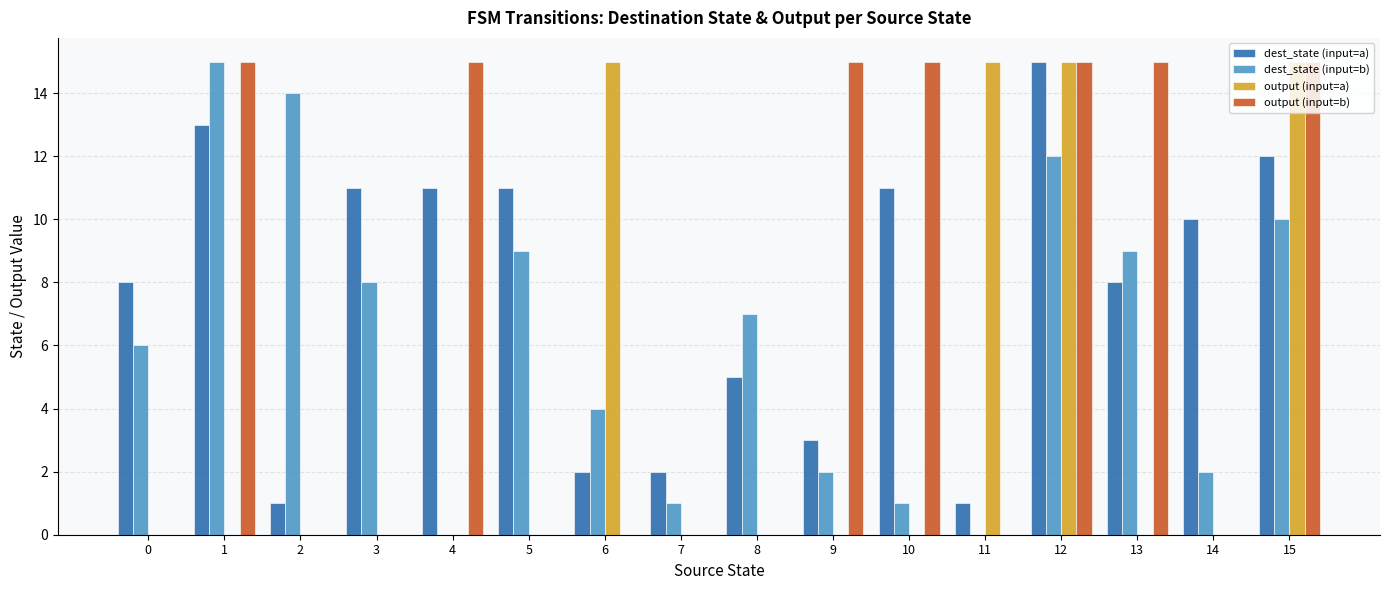

Count the number of categories in the chart.

16